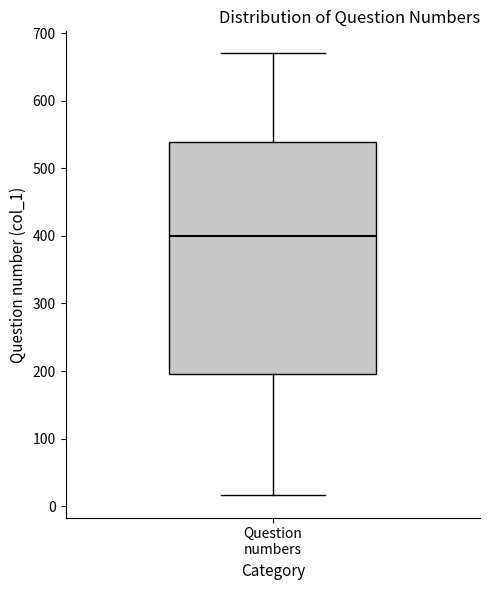

Where is the lower edge of the box for Question numbers on the y-axis? The values are not printed on the chart, so give them approximately, as read against the axis.

200